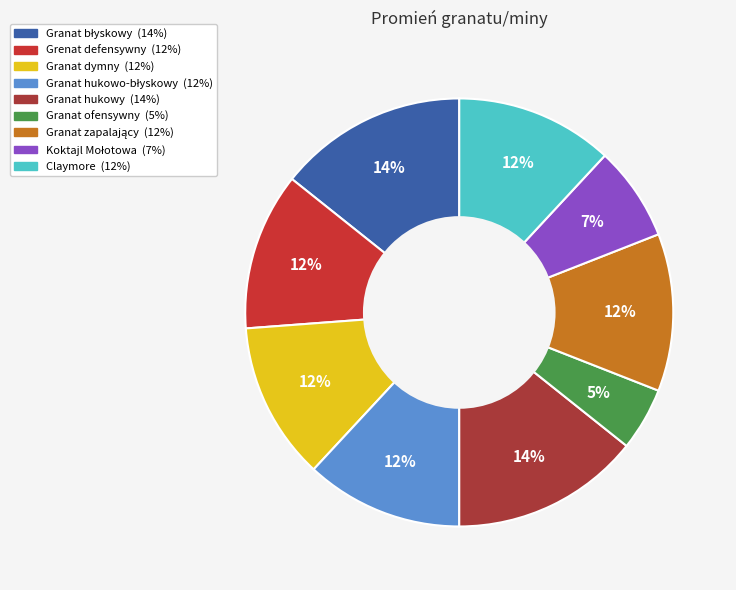

How many slices are in this pie chart?

9